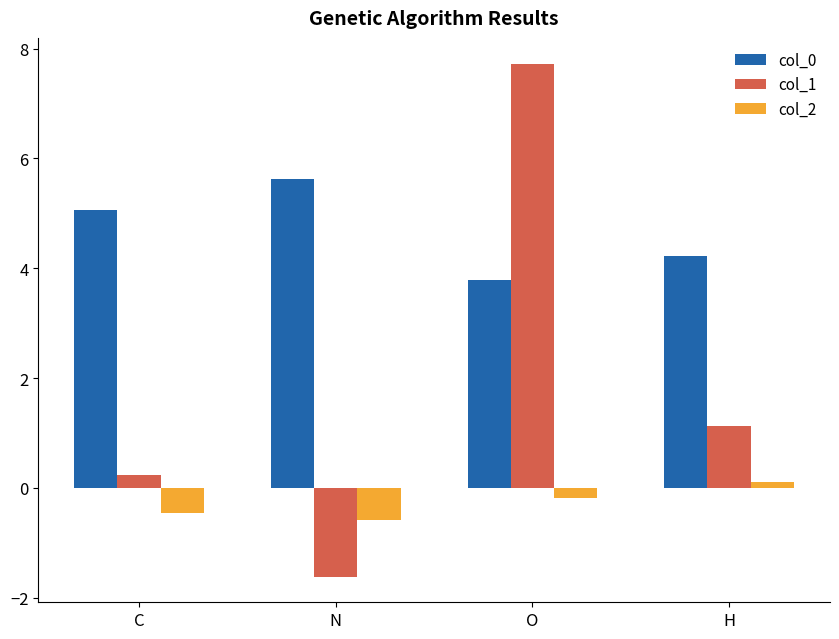

What position from the left is H?

4